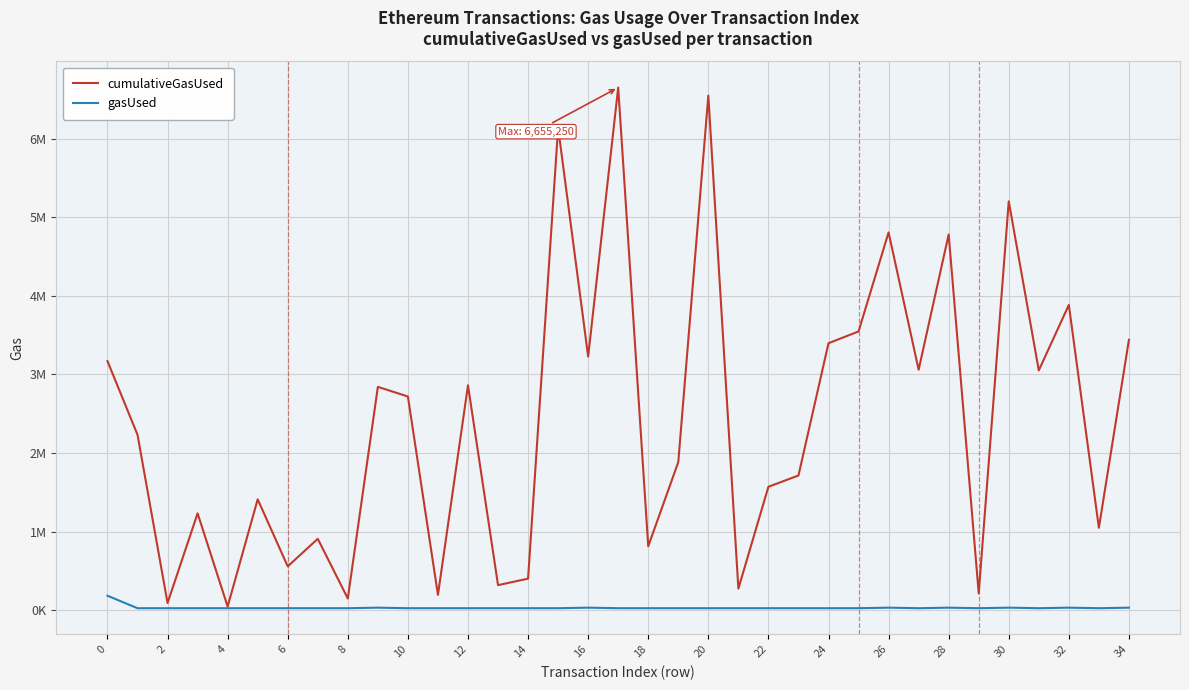

True or false: cumulativeGasUsed and gasUsed intersect in this chart.

False